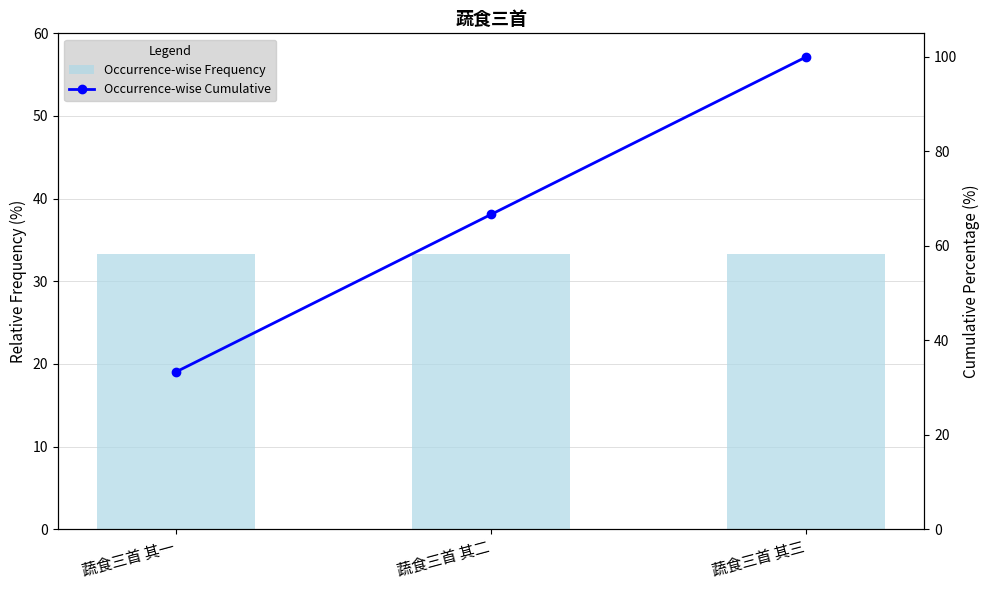

Which series has the widest spread of values?

Occurrence-wise Cumulative